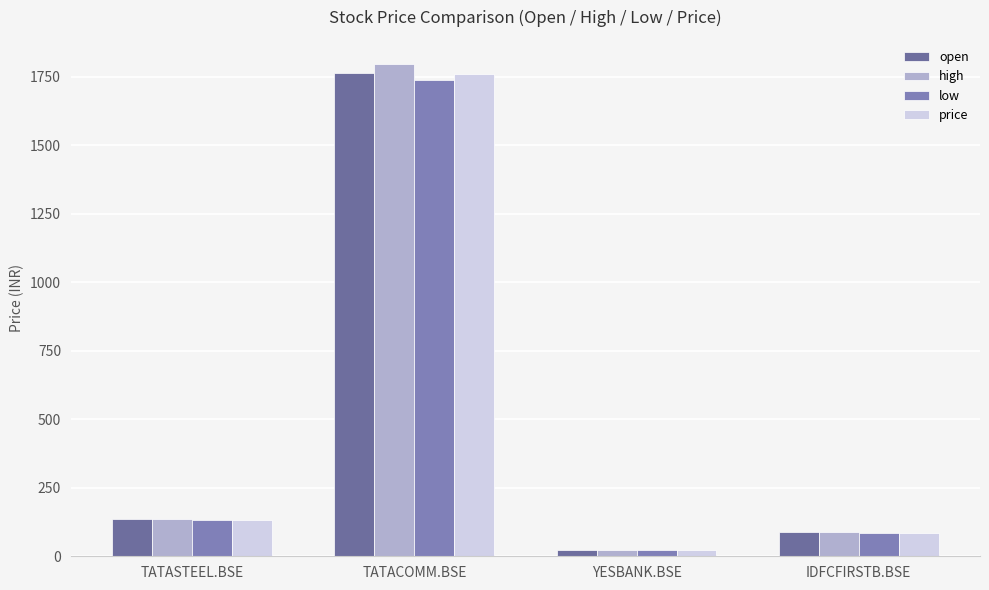

How many series are shown in this chart?

4